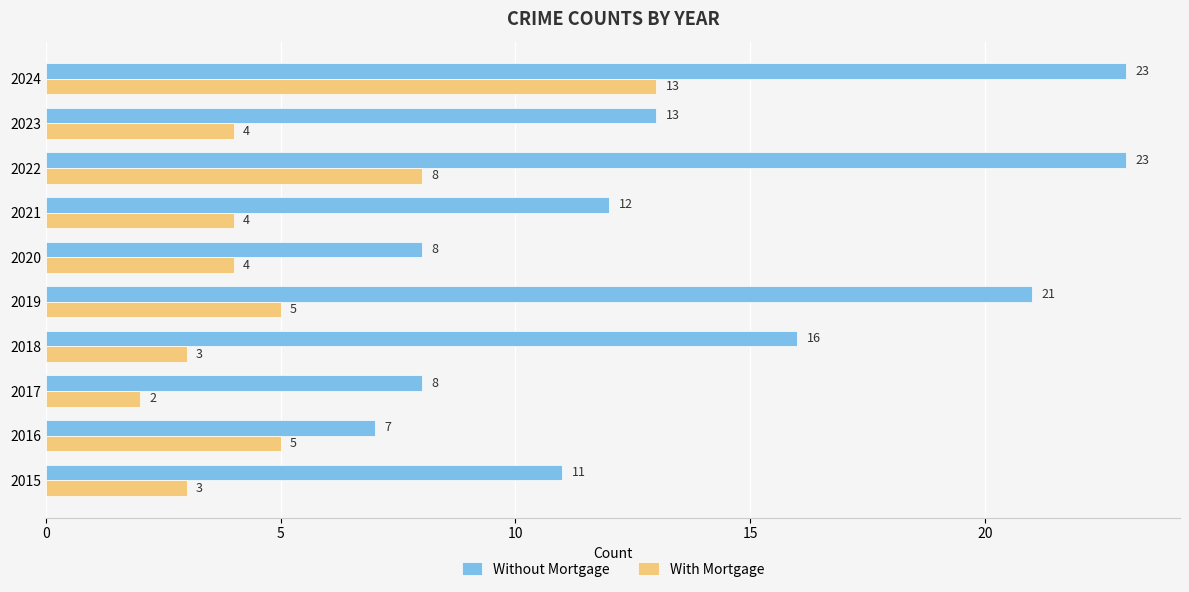

The value of With Mortgage at 2015 is 3. True or false?

True